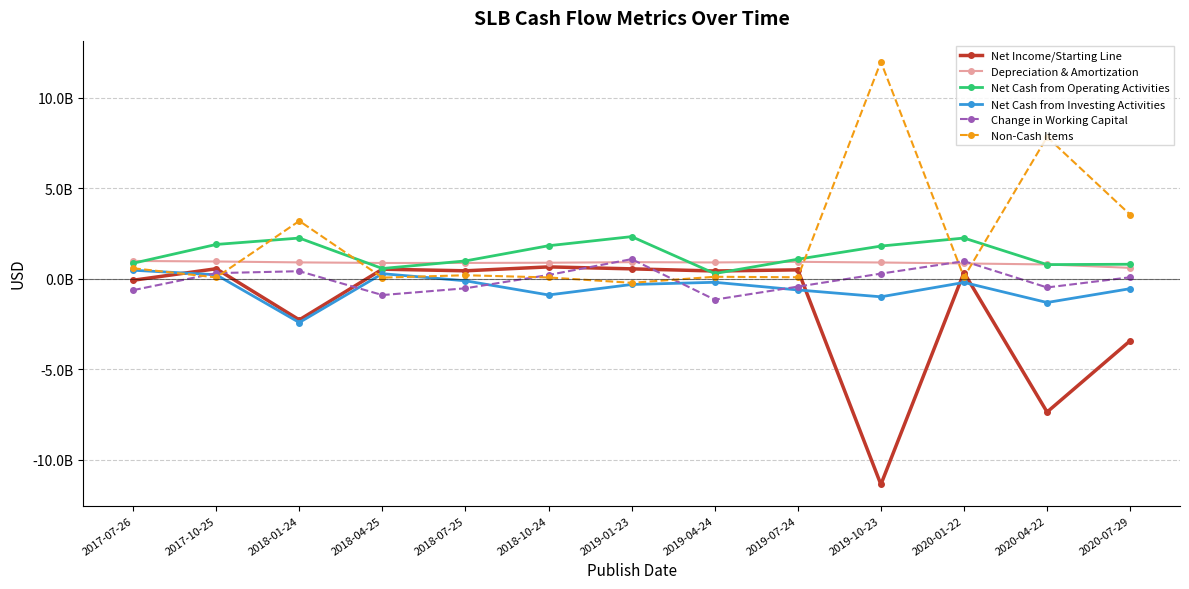

Read the Change in Working Capital value at 2017-10-25.

312000000